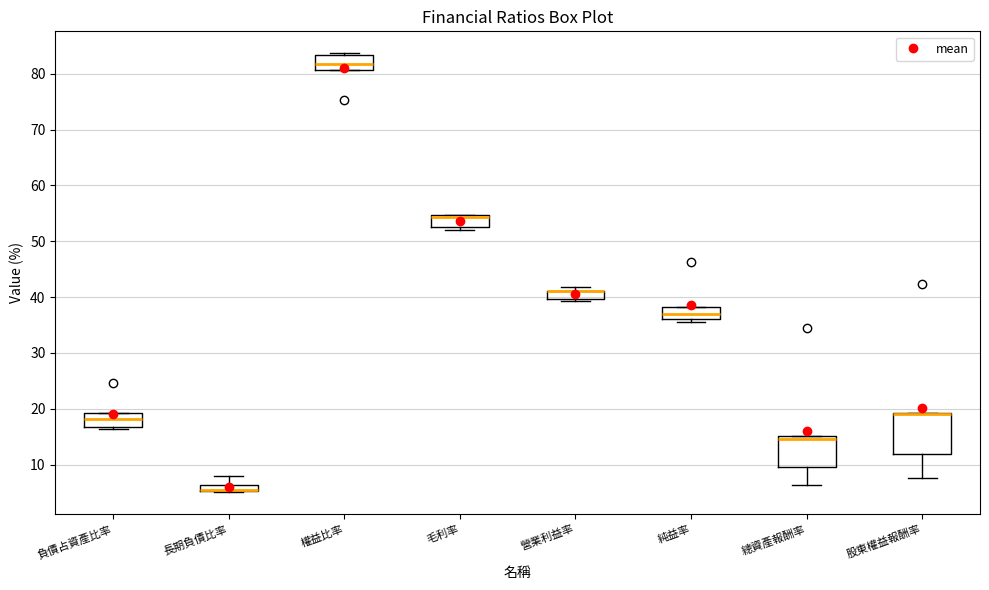

Which box is the tallest, from its lower edge to its upper edge?

股東權益報酬率